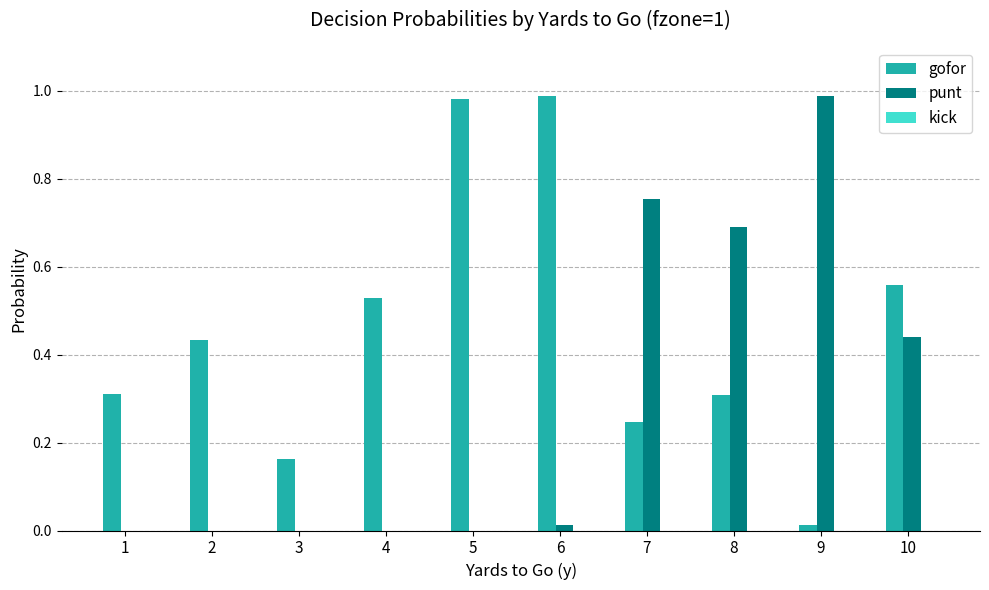

Are the bars grouped side by side (vs. stacked)?

Yes